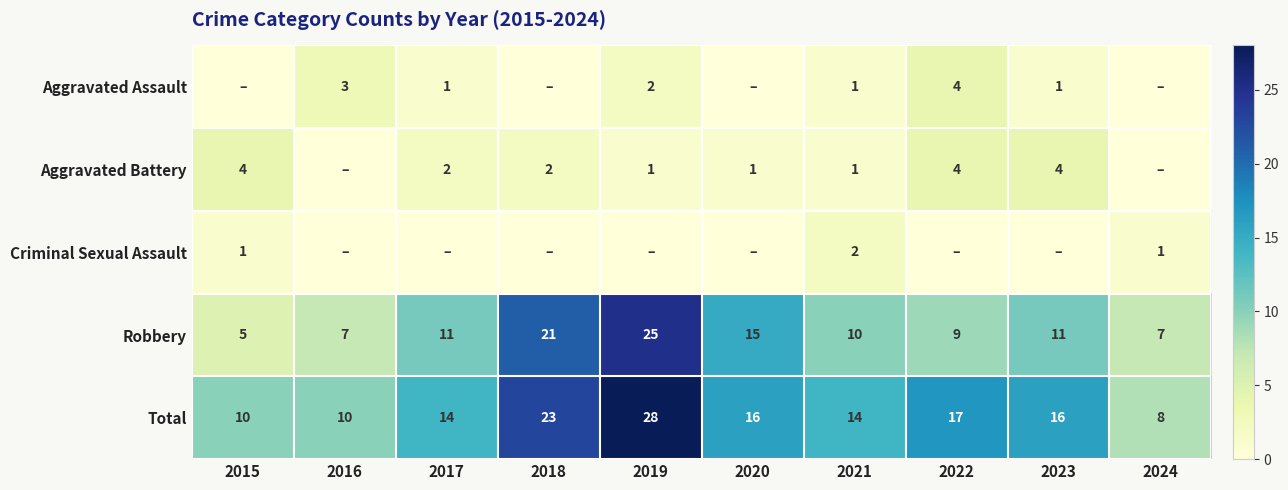

At which label does Robbery reach its peak?

2019